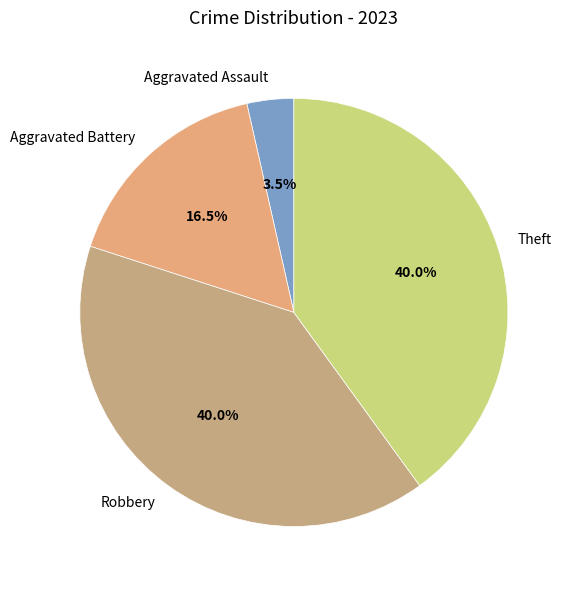

To the nearest percent, what is the combined percentage of Theft and Robbery?

80%